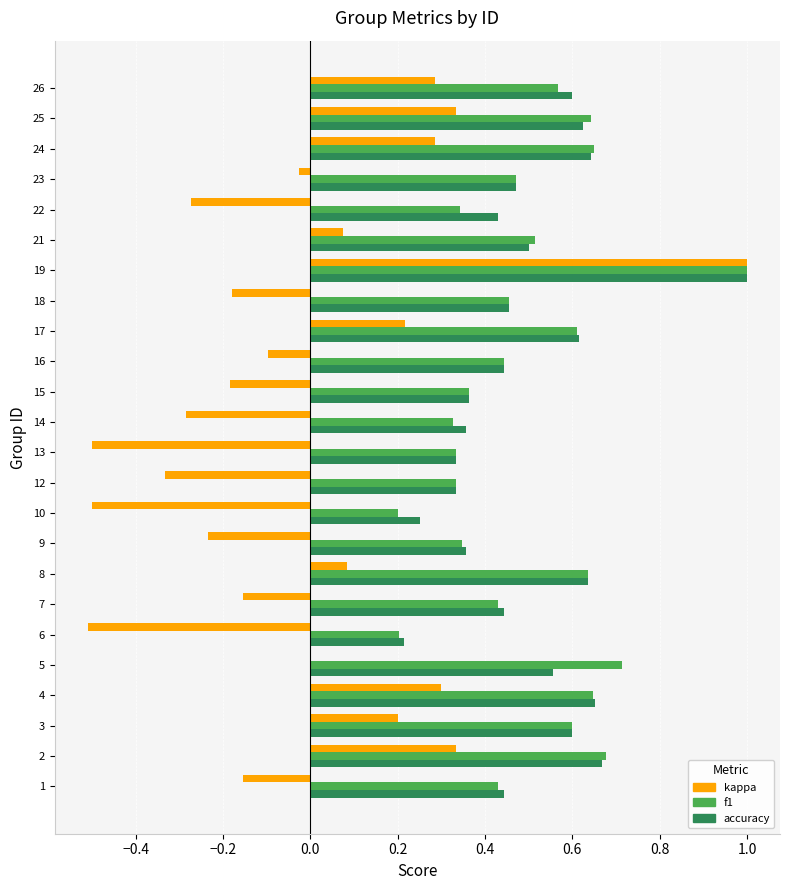

The accuracy series shows 0.8 at 18. True or false?

False